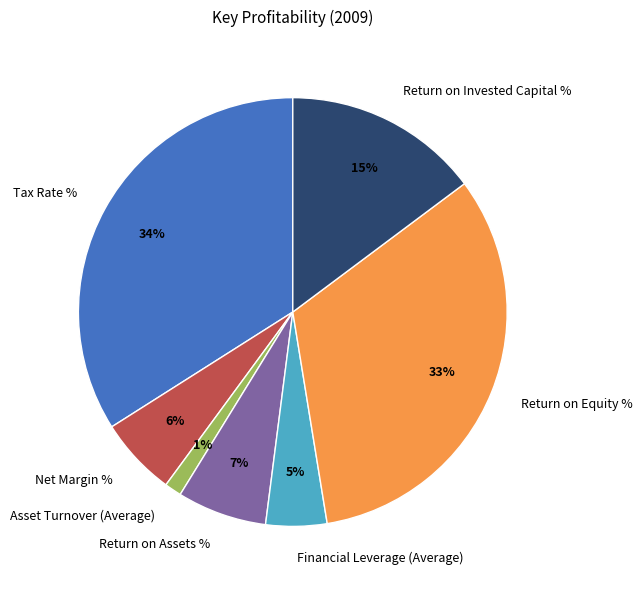

Between Return on Equity % and Asset Turnover (Average), which is larger?

Return on Equity %